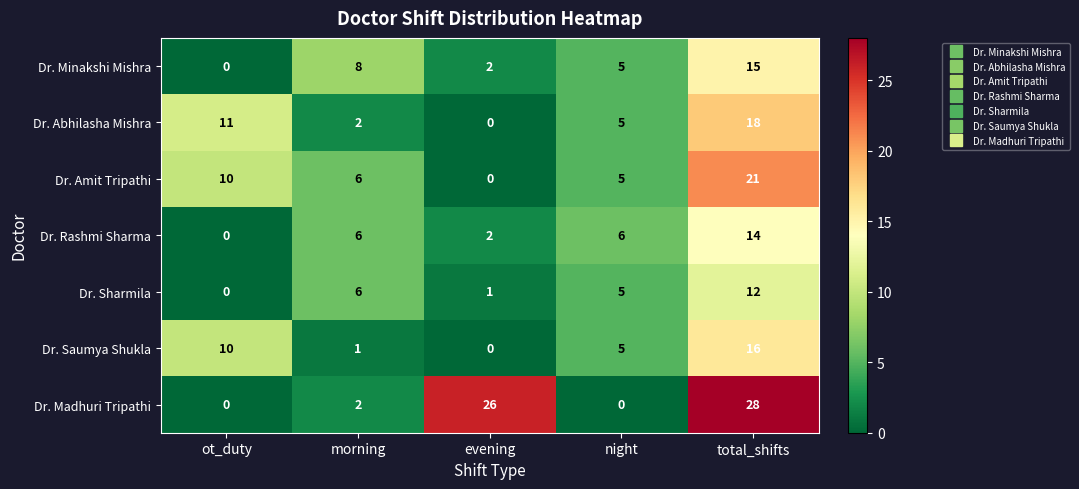

What is the difference between the maximum and minimum values in the Dr. Sharmila series?

12